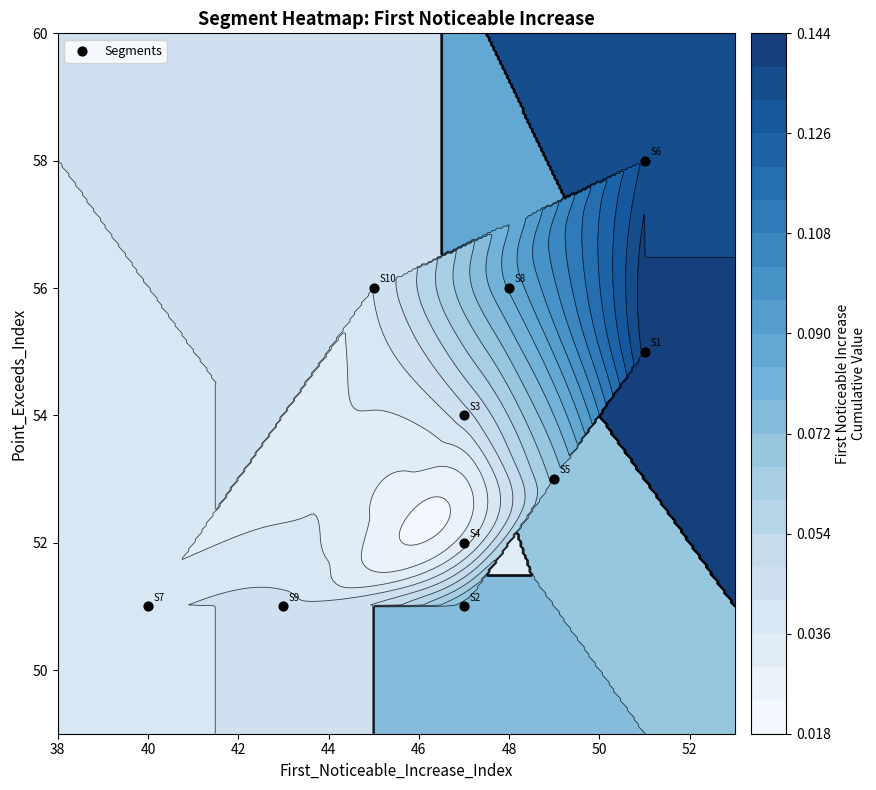

Count the values in the range 51 to 56.

9